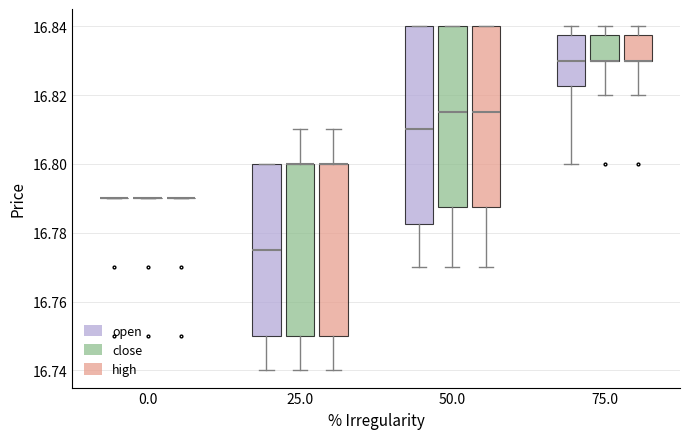

Comparing the boxes themselves (not the whiskers), which one is the tallest?

50.0 (open)